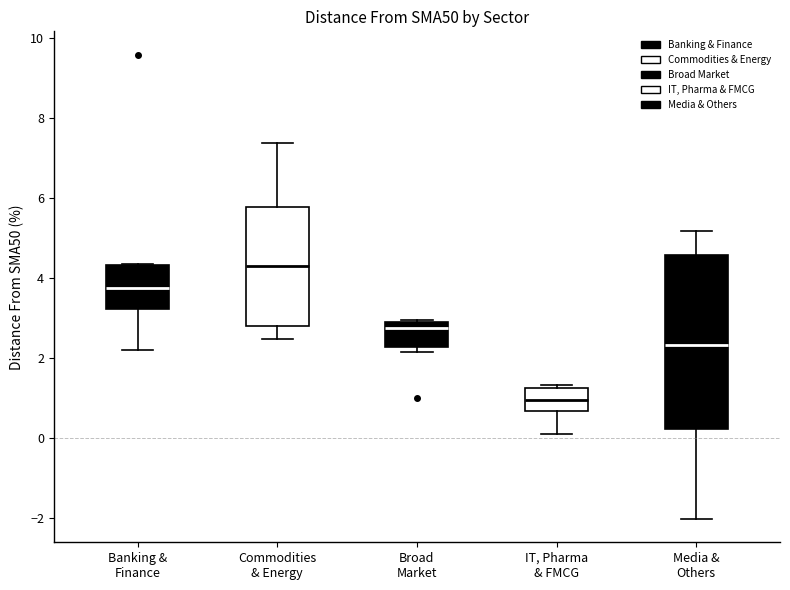

Reading left to right, read every box against the y-axis: the position of its median line, the range the box covers, and the ends of its whiskers. The values are not printed on the chart, so give them approximately, as read against the axis.

Banking & Finance: median 3.8, box 3.2 to 4.4, whiskers 2.2 to 4.4
Commodities & Energy: median 4.2, box 2.8 to 5.8, whiskers 2.4 to 7.4
Broad Market: median 2.8 (just below the box's upper edge), box 2.2 to 2.8, whiskers 2.2 (just below the box's lower edge) to 3.0
IT, Pharma & FMCG: median 1.0, box 0.6 to 1.2, whiskers 0.0 to 1.4
Media & Others: median 2.4, box 0.2 to 4.6, whiskers -2.0 to 5.2